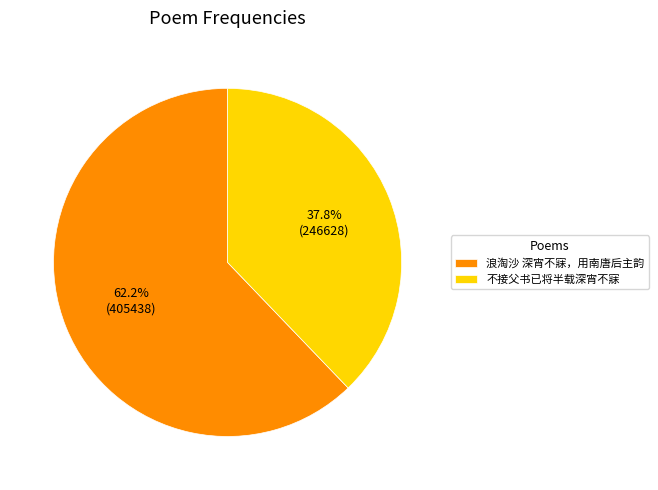

Do 浪淘沙 深宵不寐，用南唐后主韵 and 不接父书已将半载深宵不寐 together represent more than half of the pie?

Yes